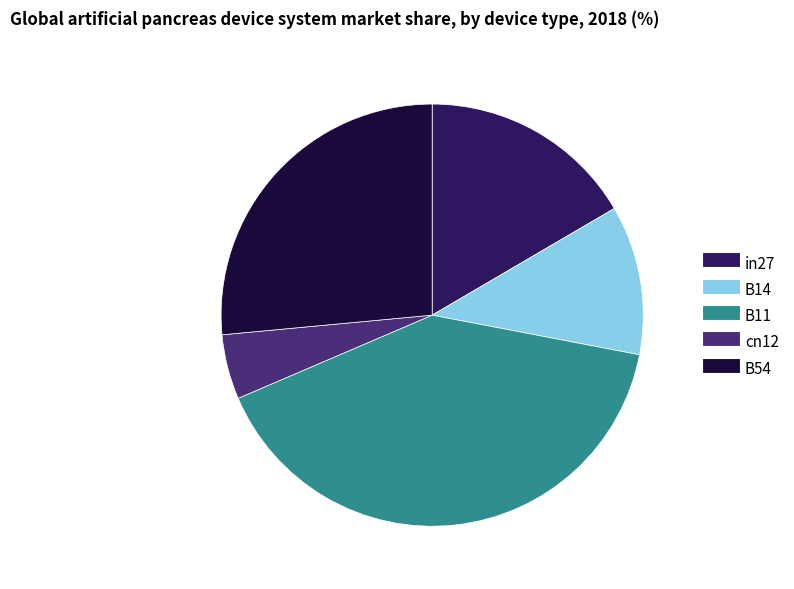

What is the smallest slice in the pie chart?

cn12